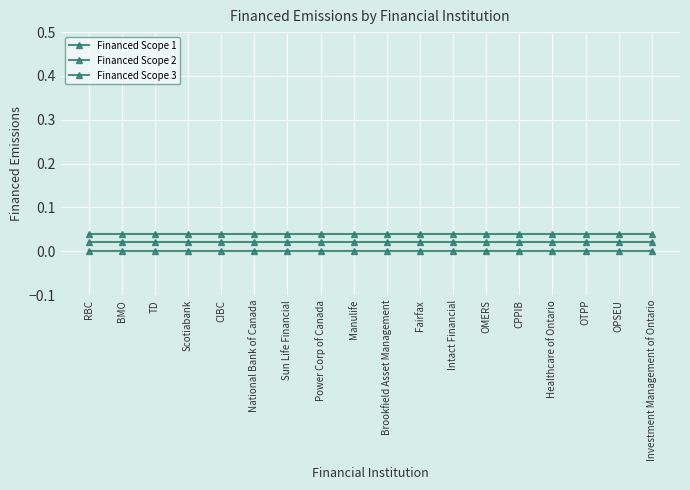

How many categories are shown in the chart?

18